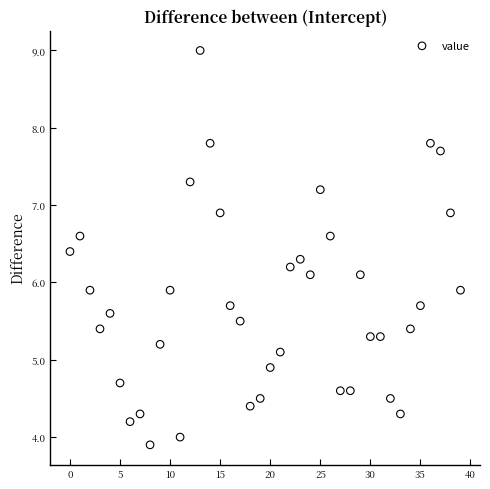

What is the range of Y values (max minus min)?

5.1